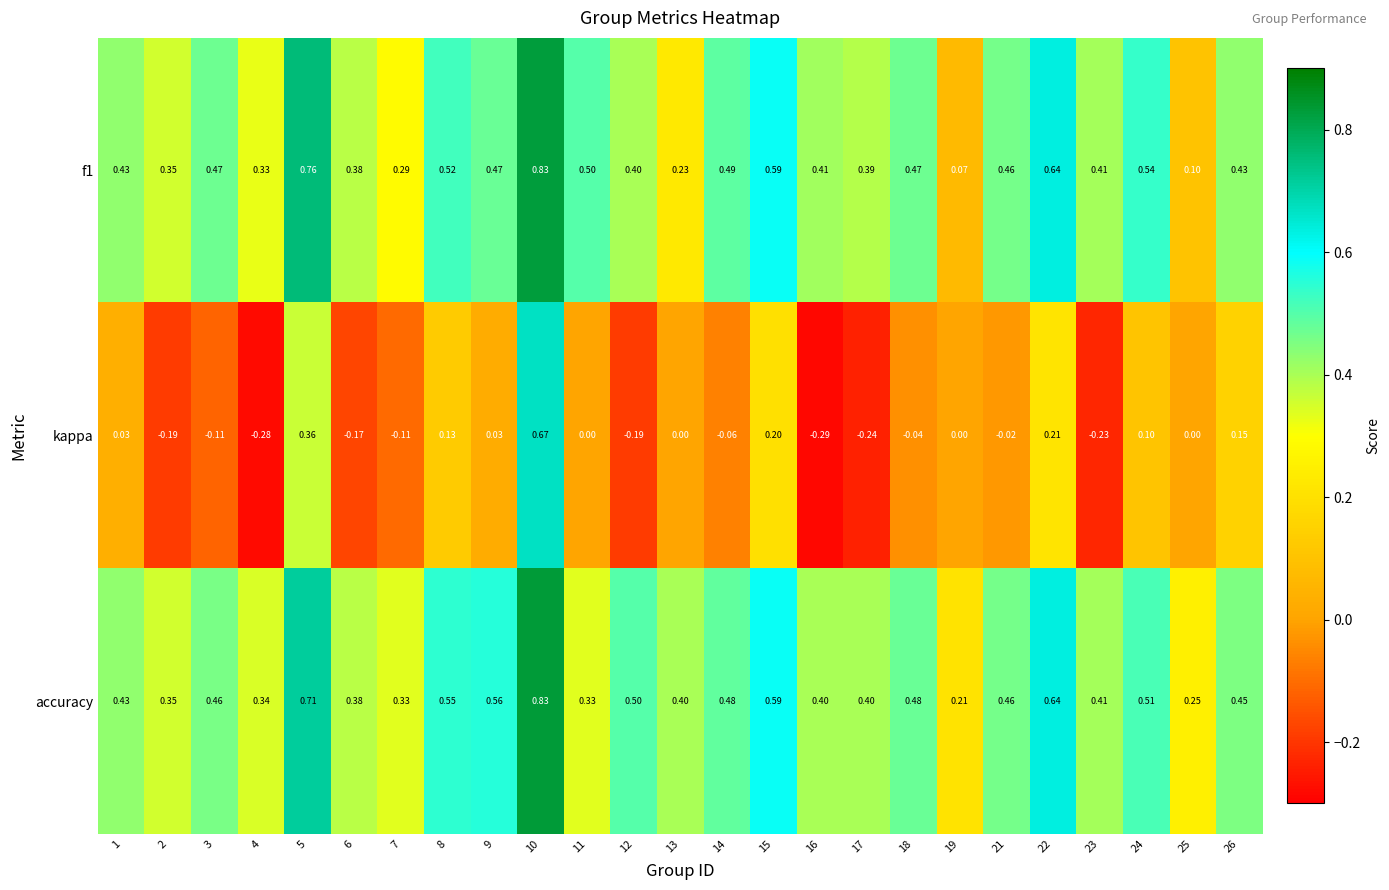

At how many categories does at least one series exceed 0?

25